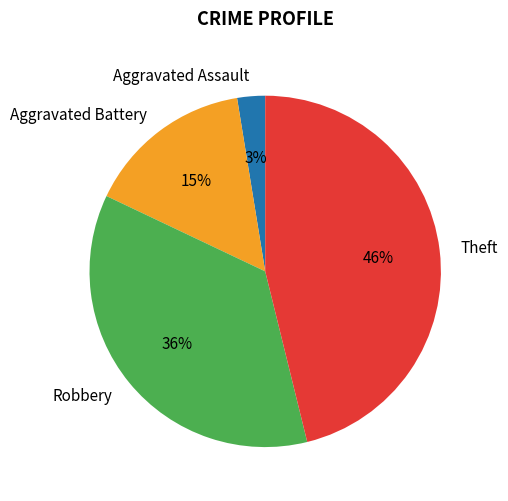

True or false: Aggravated Battery accounts for 15% of the total.

True